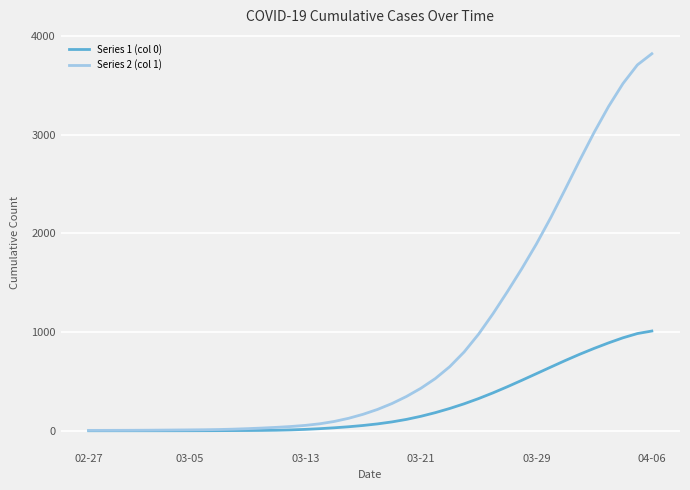

What is the difference between the maximum and minimum values in the Series 1 (col 0) series?

1010.9